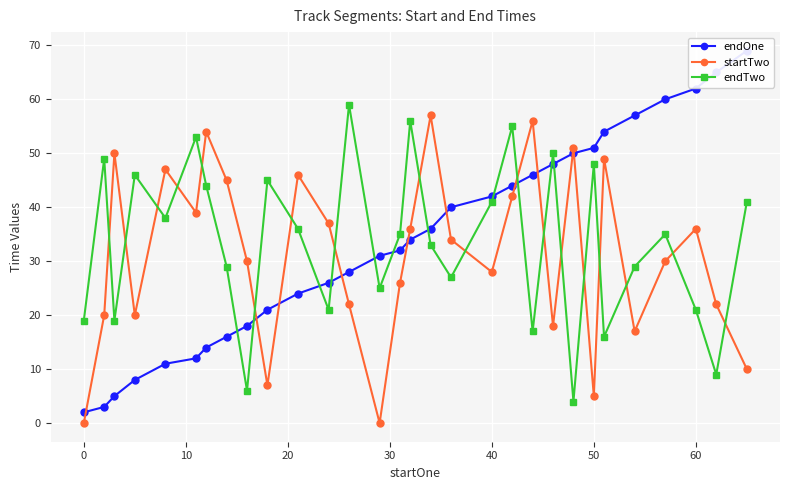

Which series has the largest total across all categories?

endOne